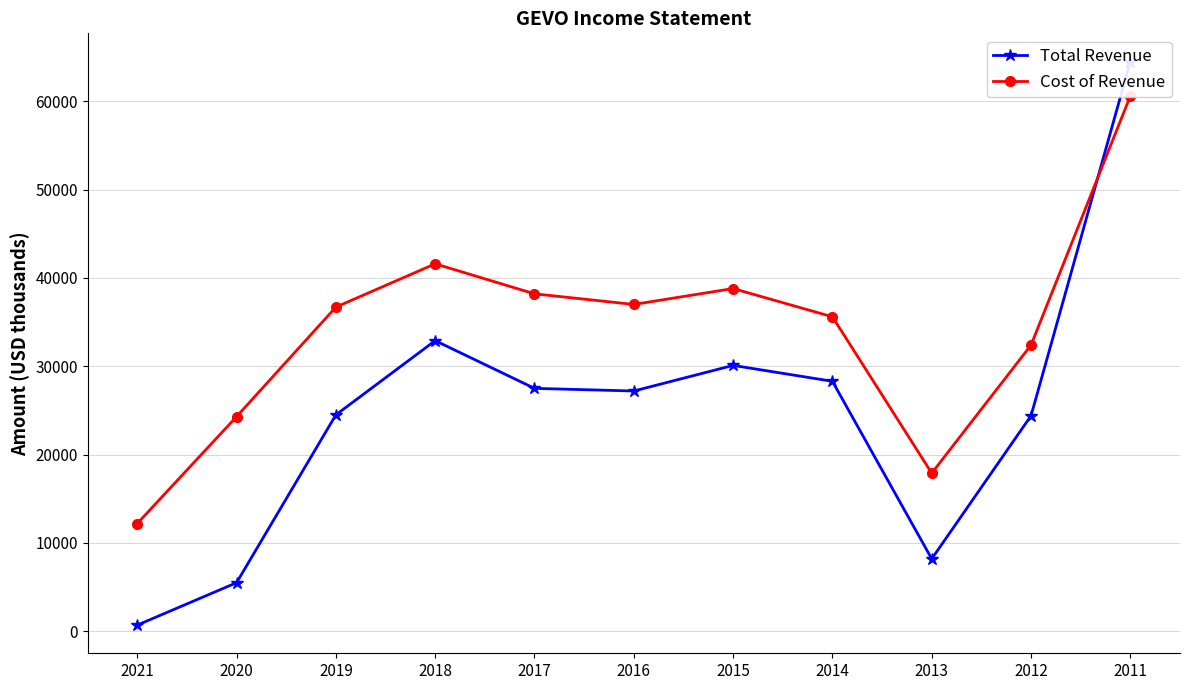

At which category is the sum across all series the highest?

2011